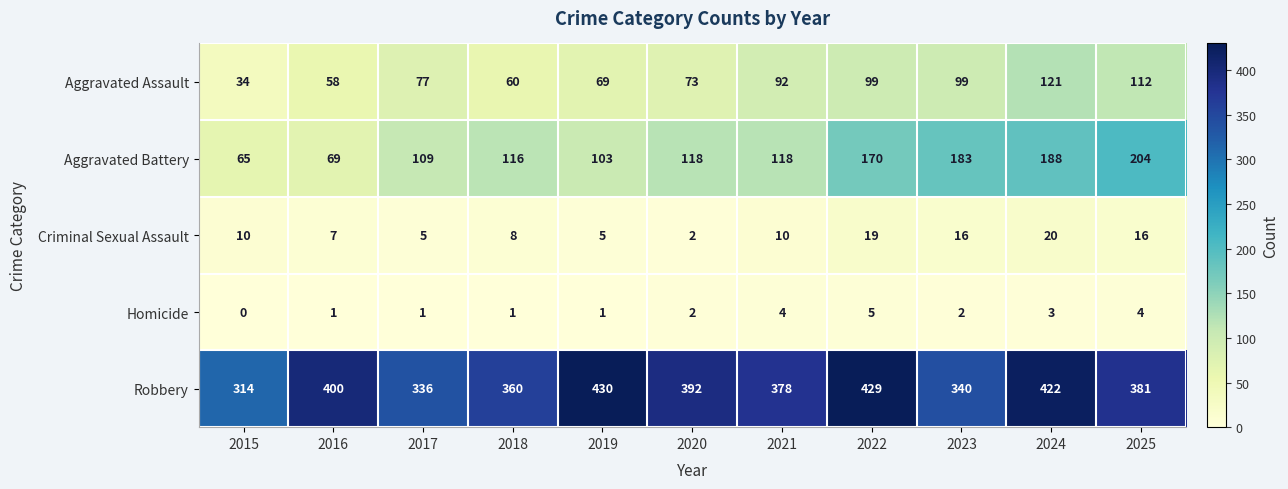

Which series has the largest range (max minus min)?

Aggravated Battery